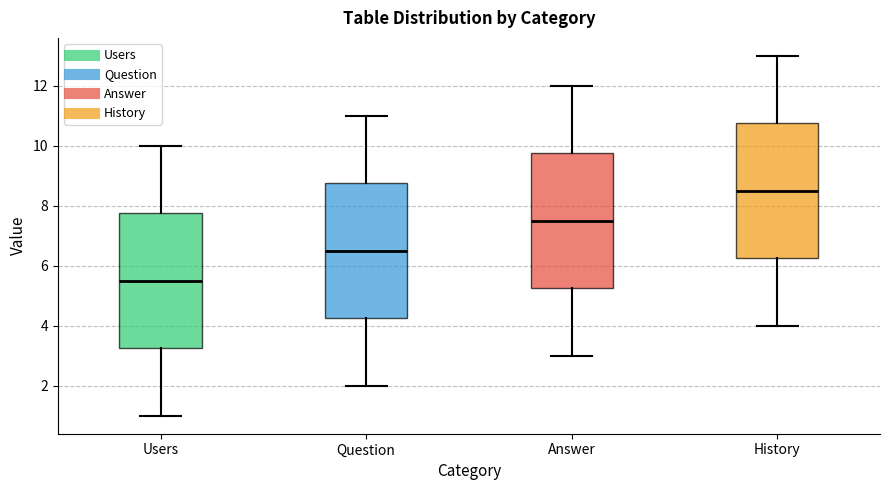

Reading left to right, transcribe this box plot: for each box, give where its median line is, the range the box spans, and where its two whiskers end, as read against the y-axis. The values are not printed on the chart, so give them approximately, as read against the axis.

Users: median 5.6, box 3.2 to 7.8, whiskers 1.0 to 10.0
Question: median 6.6, box 4.2 to 8.8, whiskers 2.0 to 11.0
Answer: median 7.6, box 5.2 to 9.8, whiskers 3.0 to 12.0
History: median 8.6, box 6.2 to 10.8, whiskers 4.0 to 13.0